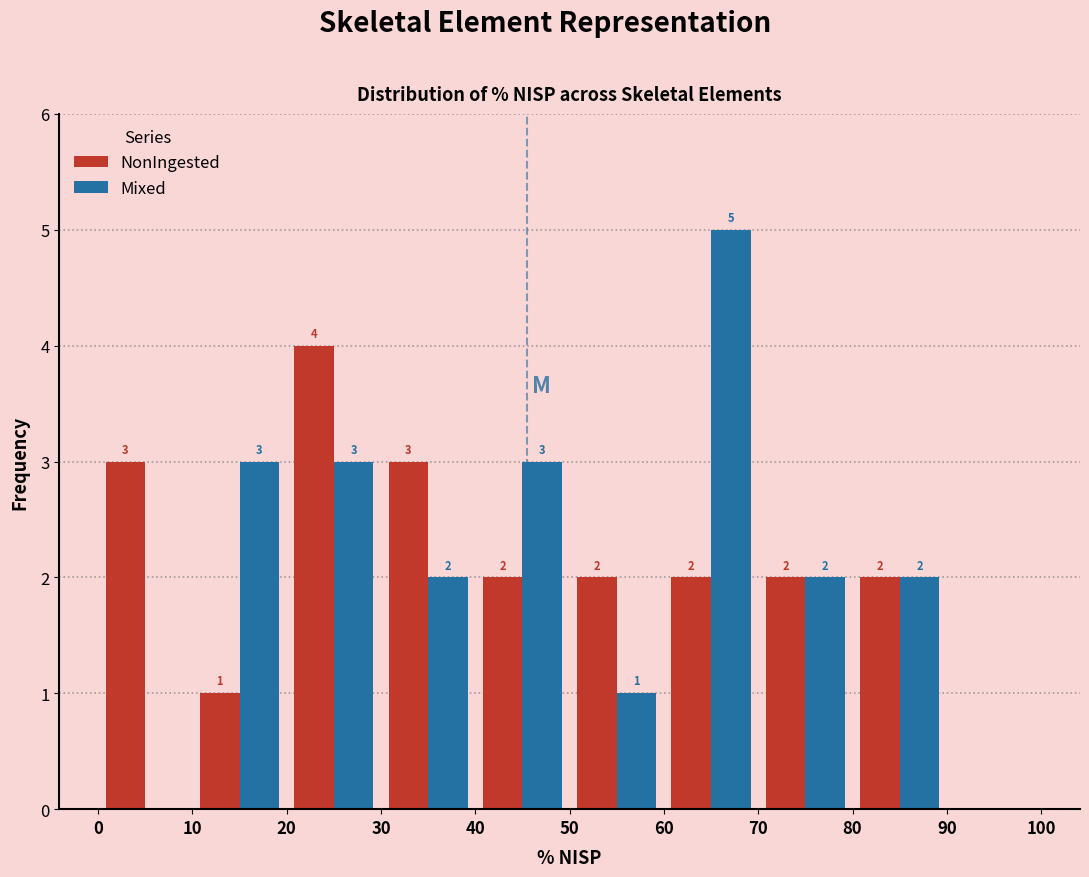

In the NonIngested series, which range on the x-axis has the tallest bar?

20 to 30